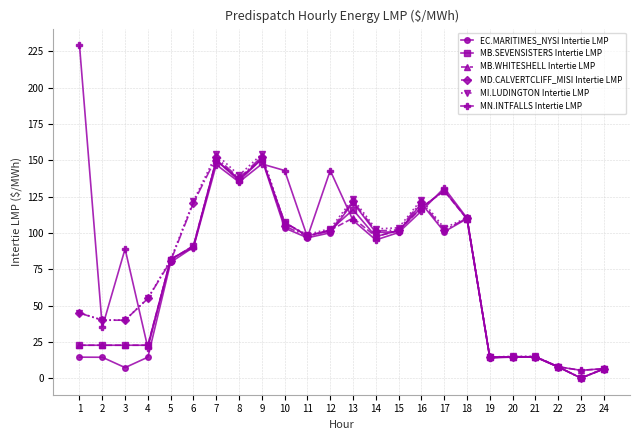

Which series changed the most between 17 and 22?

MN.INTFALLS Intertie LMP